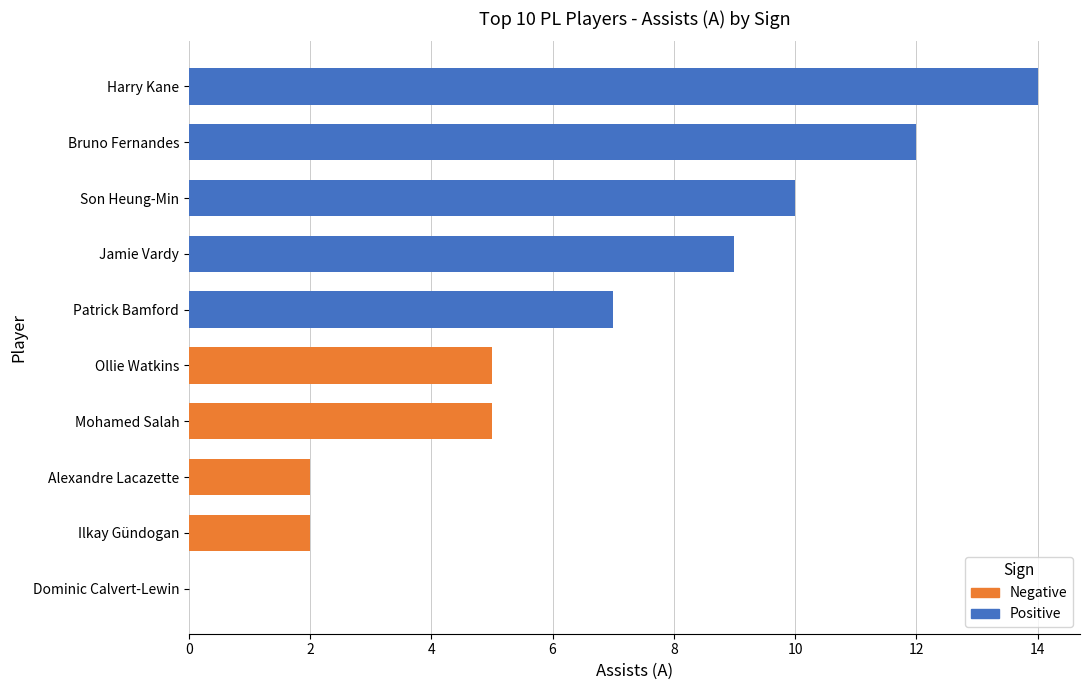

At Harry Kane, list the series in order from largest to smallest.

Positive, Negative